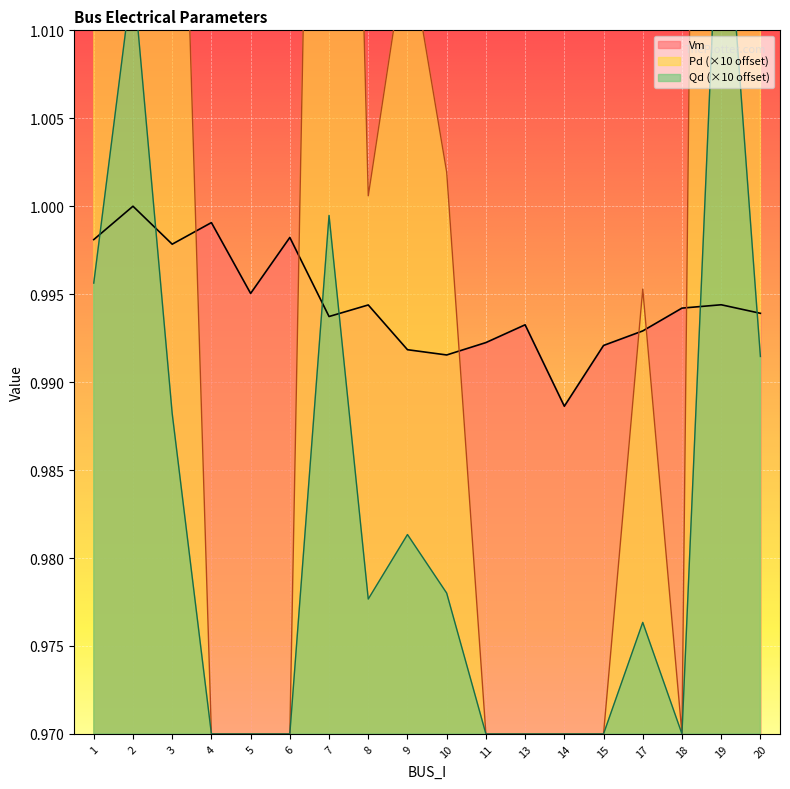

Reading left to right, transcribe all the data shown in this chart.

Vm: 1=1.0	2=1.0	3=1.0	4=1.0	5=1.0	6=1.0	7=1.0	8=1.0	9=1.0	10=1.0	11=1.0	13=1.0	14=1.0	15=1.0	17=1.0	18=1.0	19=1.0	20=1.0
Pd: 1=1.1	2=1.1	3=1.0	4=1.0	5=1.0	6=1.0	7=1.1	8=1.0	9=1.0	10=1.0	11=1.0	13=1.0	14=1.0	15=1.0	17=1.0	18=1.0	19=1.2	20=1.1
Qd: 1=1.0	2=1.0	3=1.0	4=1.0	5=1.0	6=1.0	7=1.0	8=1.0	9=1.0	10=1.0	11=1.0	13=1.0	14=1.0	15=1.0	17=1.0	18=1.0	19=1.0	20=1.0